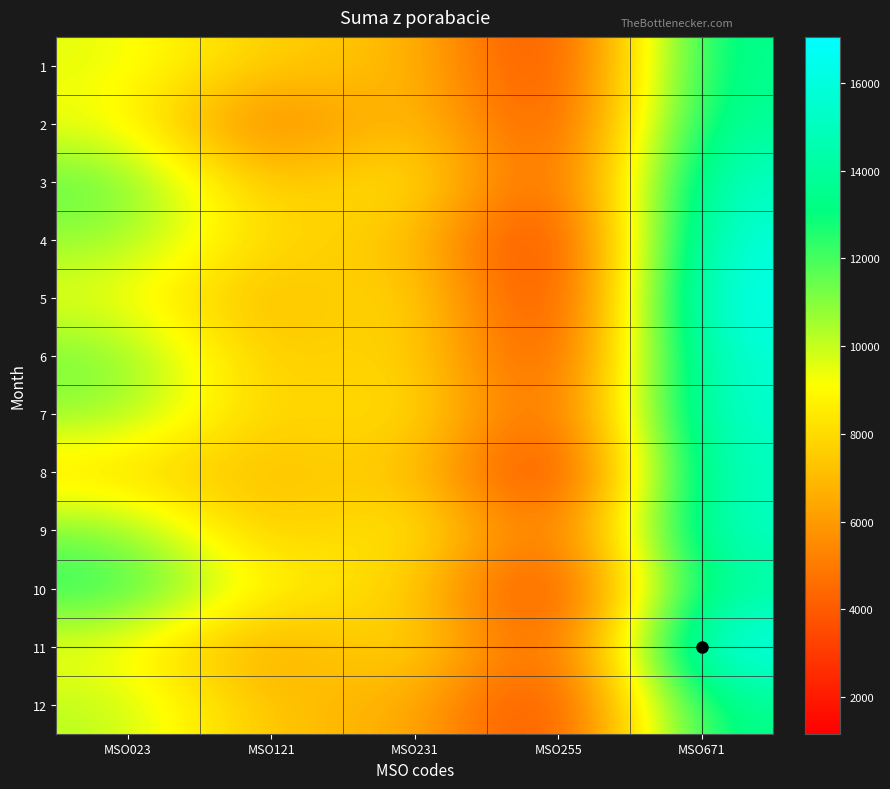

Which label corresponds to the largest value in the chart?

MSO671